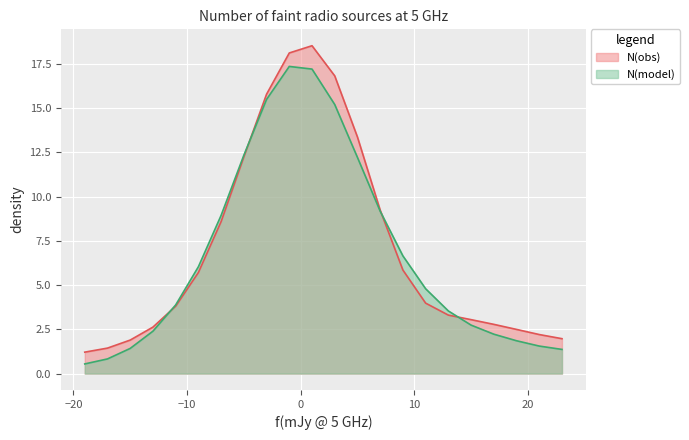

True or false: there are more than 2 points higher than both neighbors.

False